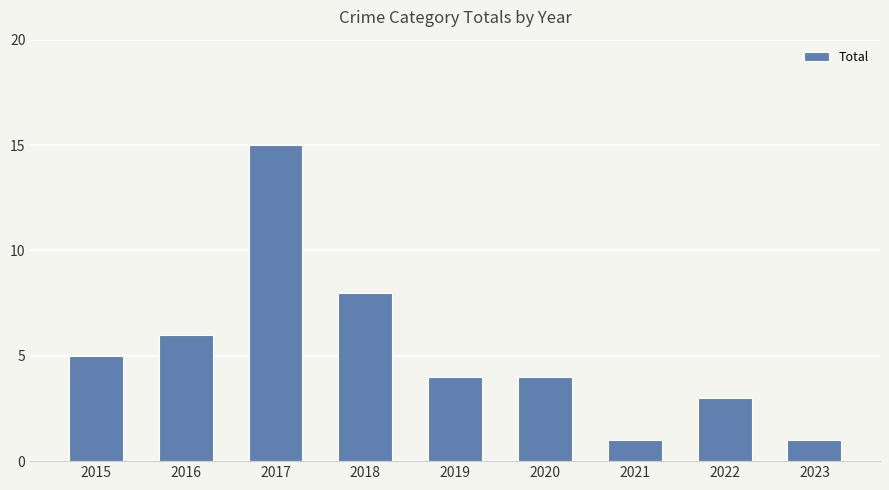

What is the greatest value displayed?

15